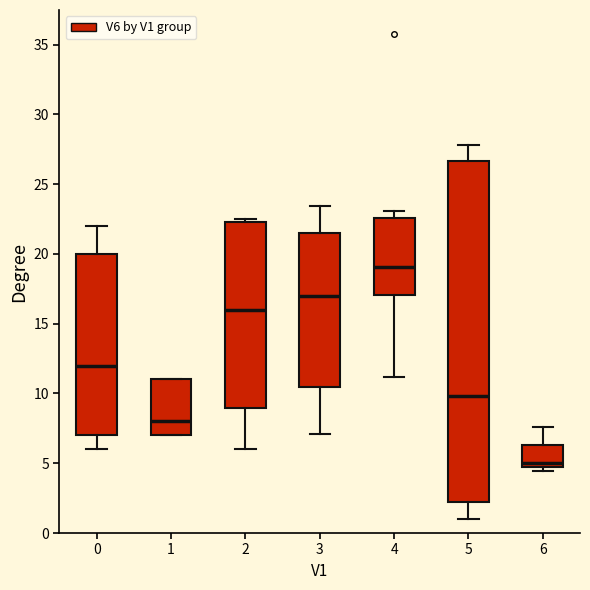

Which box is the tallest, from its lower edge to its upper edge?

5